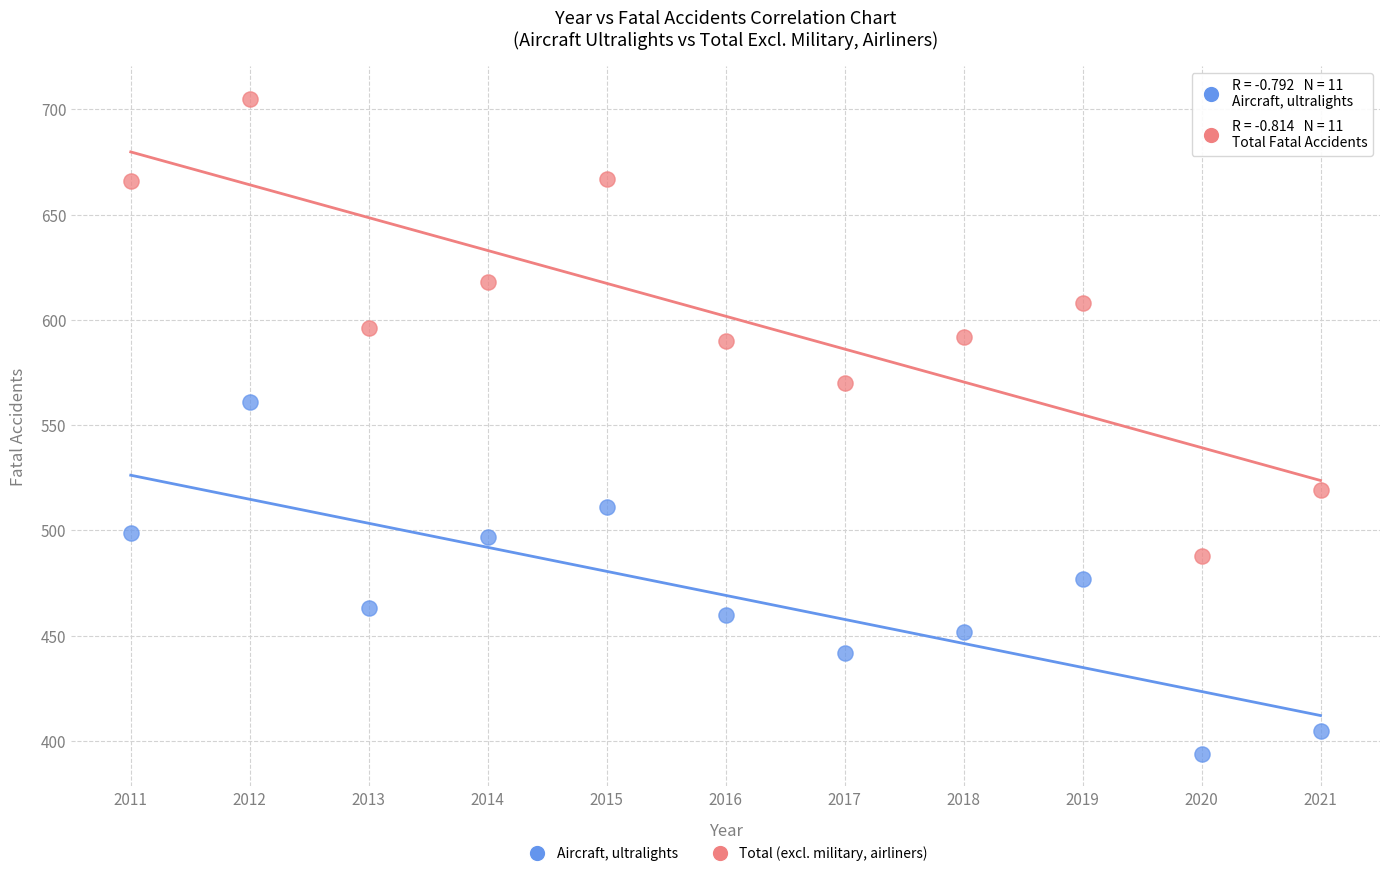

Across all data points, what is the range of X values (max minus min)?

10